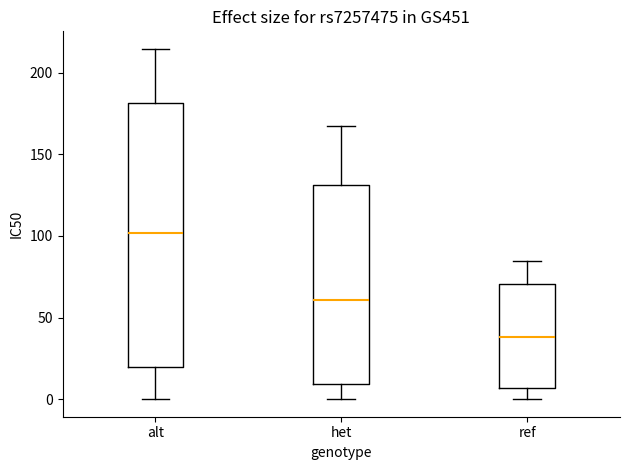

Comparing the boxes themselves (not the whiskers), which one is the tallest?

alt